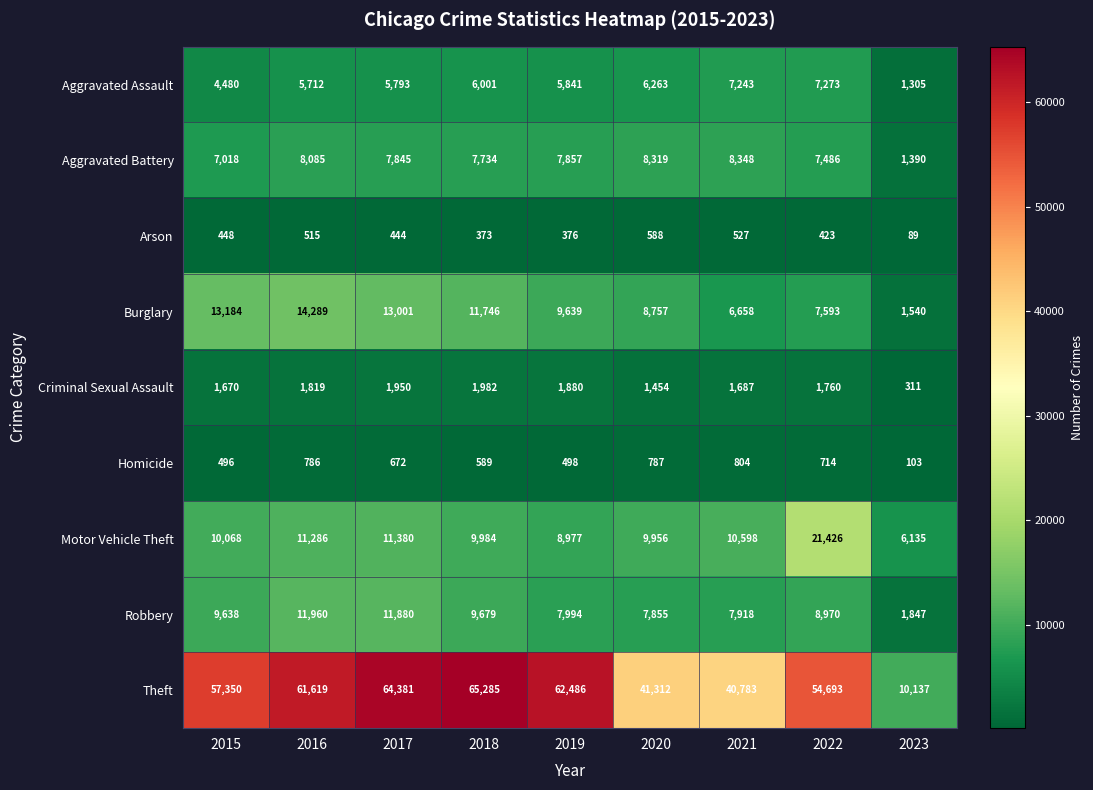

The value of Arson at 2015 is 588. True or false?

False